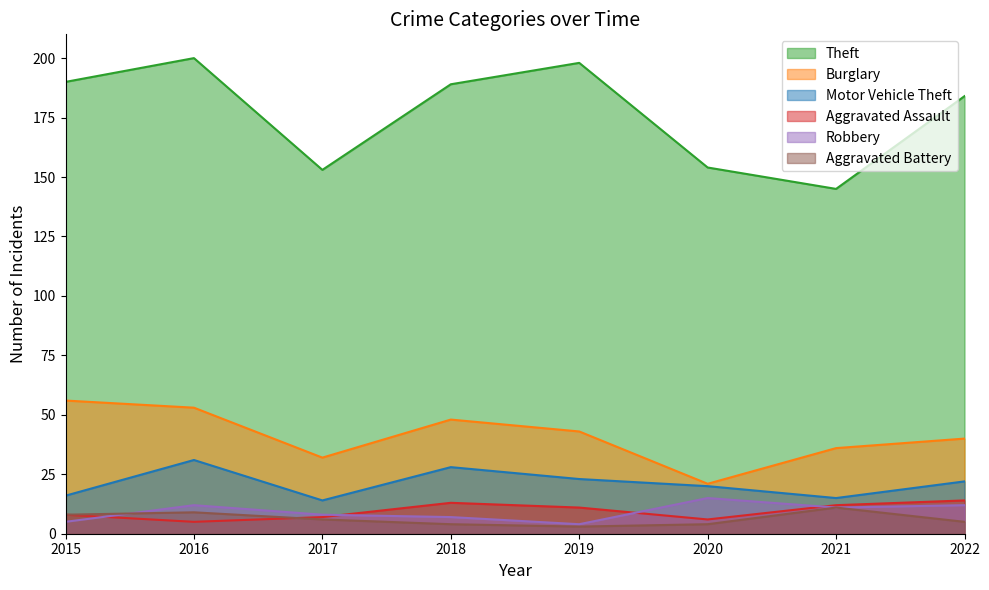

What is the value of the Burglary point at the 6th from the left?

21